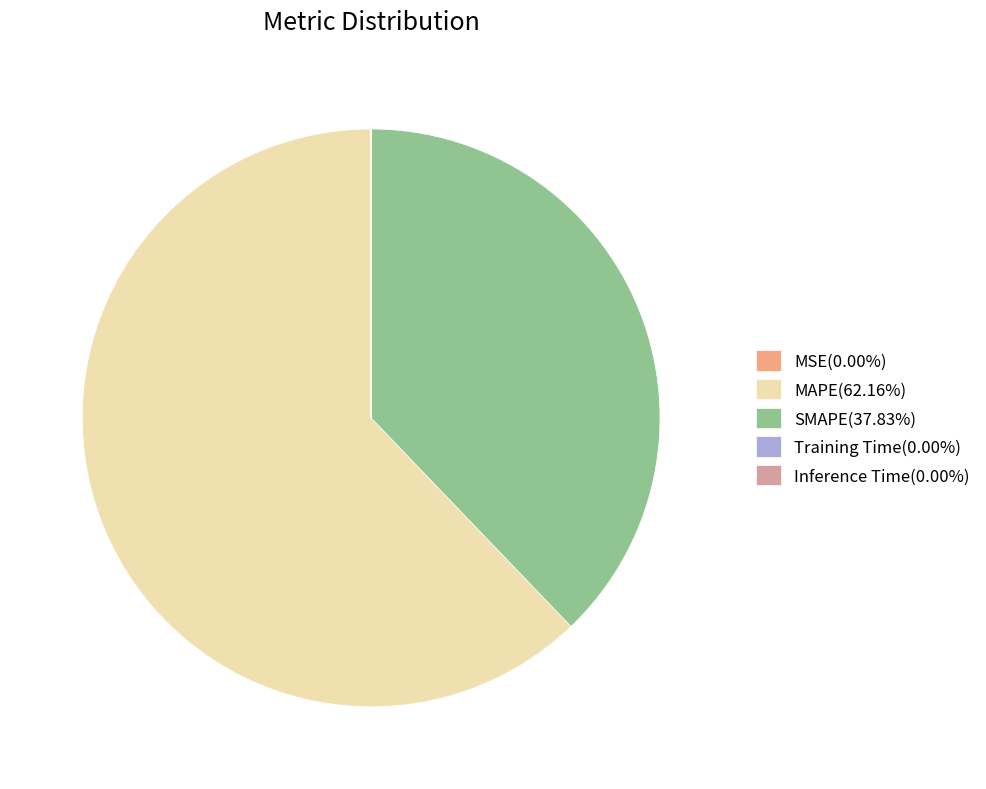

Does any single category account for the majority?

Yes